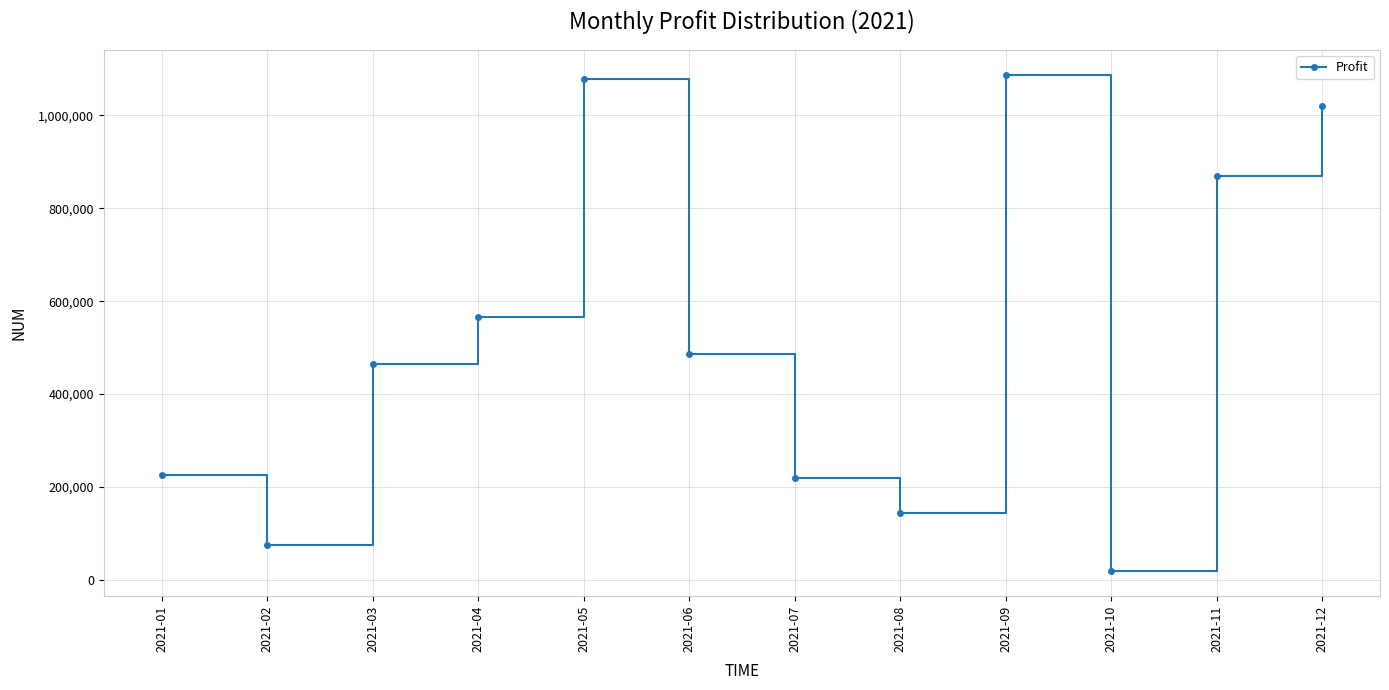

Which has a higher value, 2021-08 or 2021-06?

2021-06